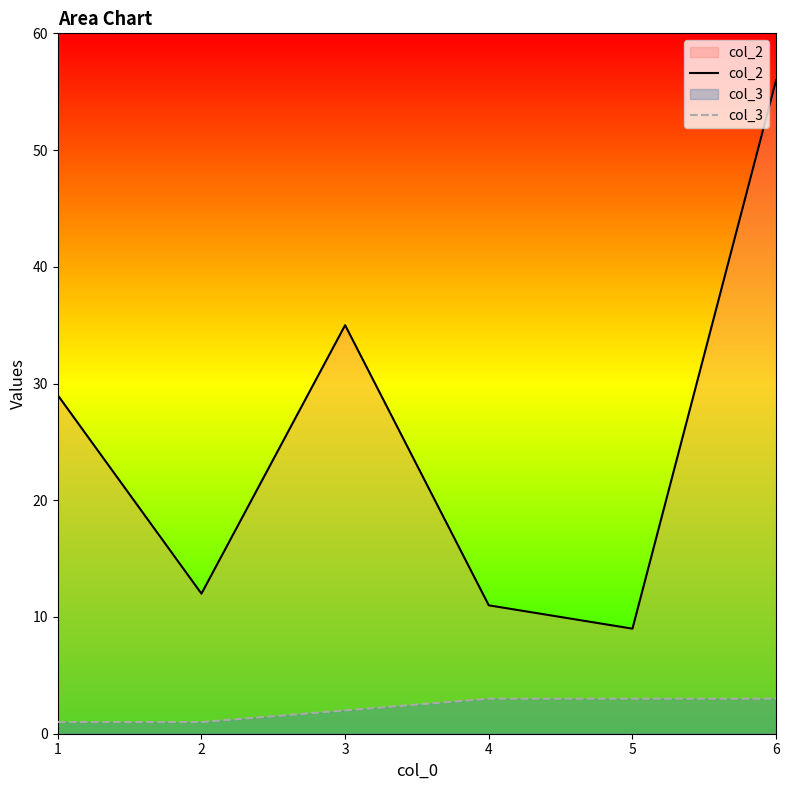

At which label is col_2 closest to 32?

1